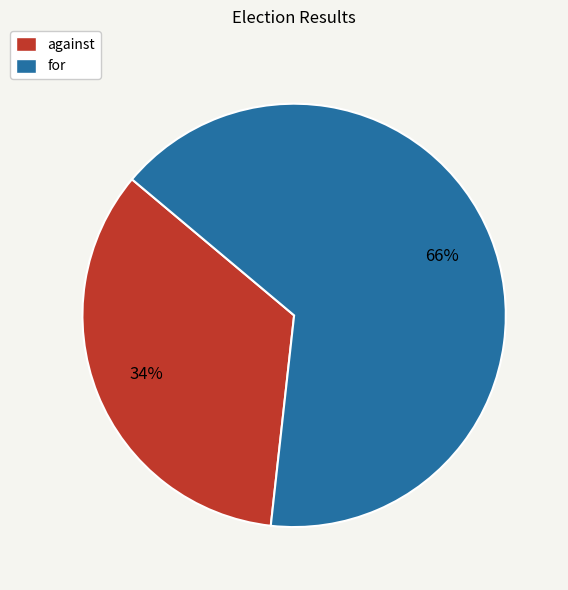

To the nearest percent, what portion does for represent?

66%